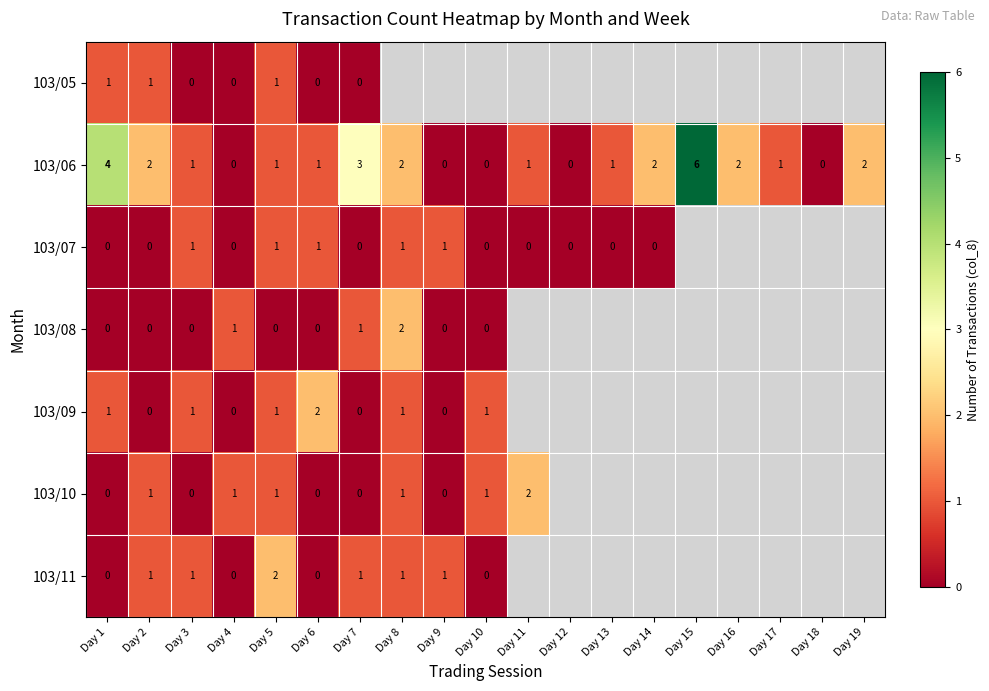

At which category does the chart reach its peak across all series?

Day 15